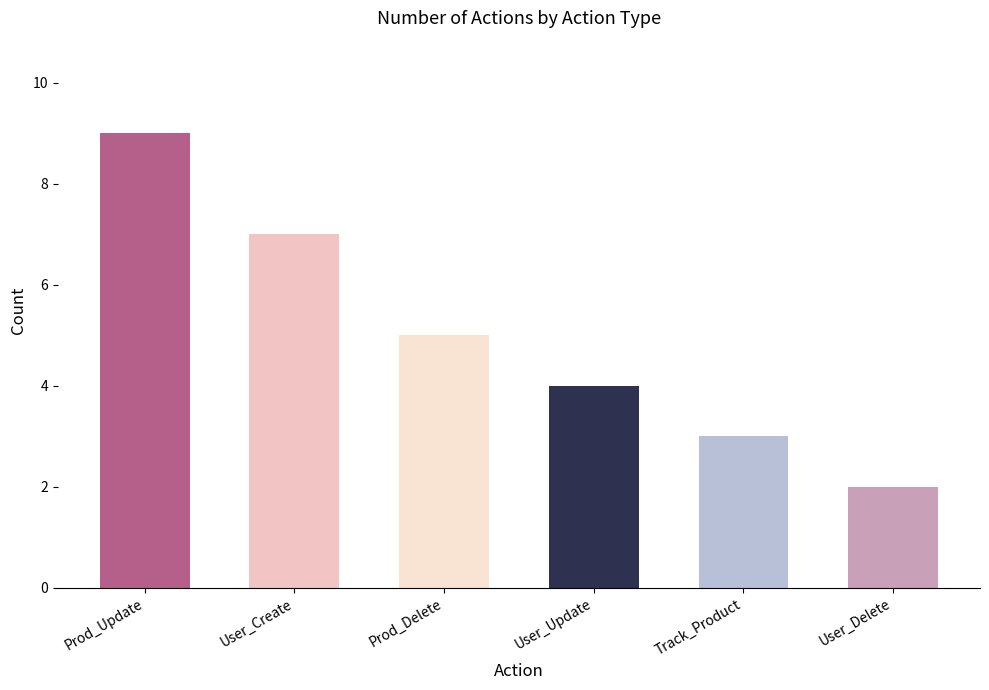

What is the change in value from User_Update to User_Delete?

-2